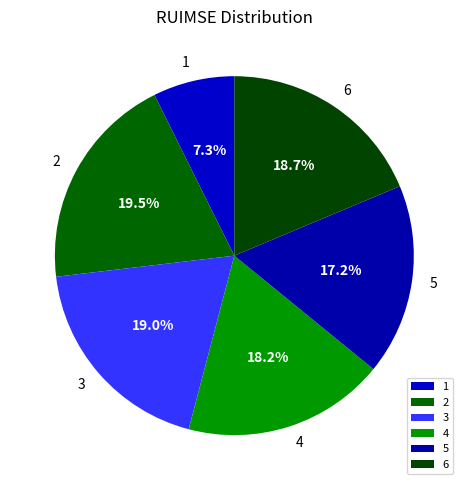

To the nearest percent, what is the average slice percentage?

17%